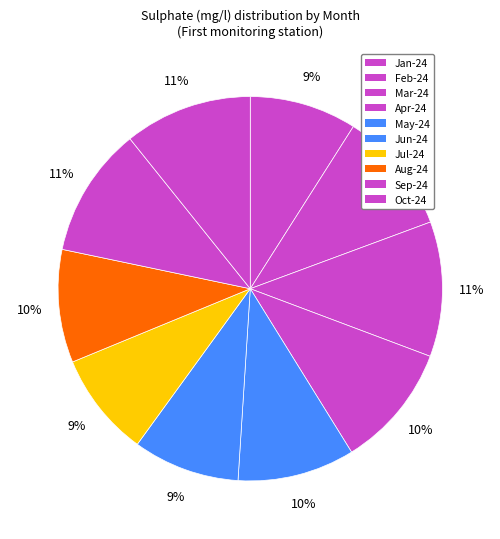

What is the change in value from Apr-24 to Jun-24?

-1.7